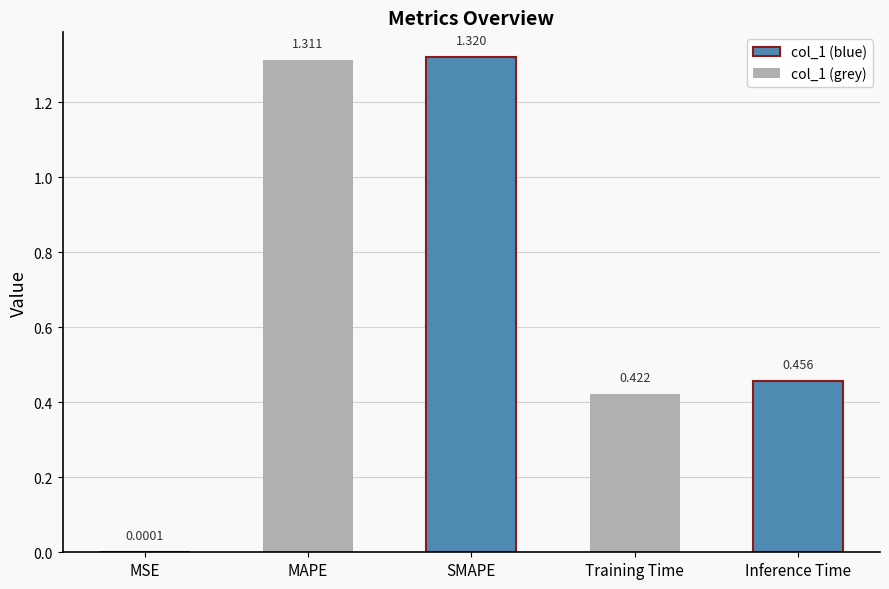

Rank the categories by value from highest to lowest.

SMAPE, MAPE, Inference Time, Training Time, MSE